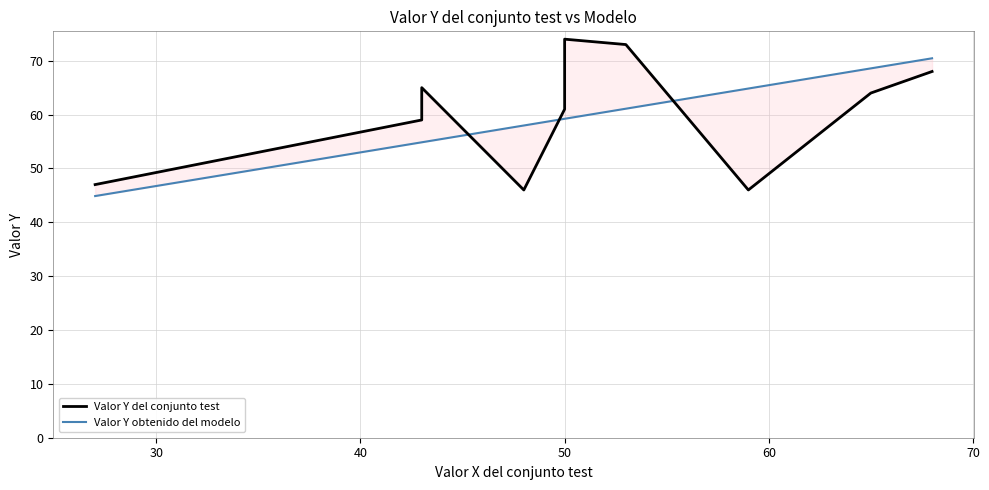

Which series has the largest range (max minus min)?

Valor Y del conjunto test